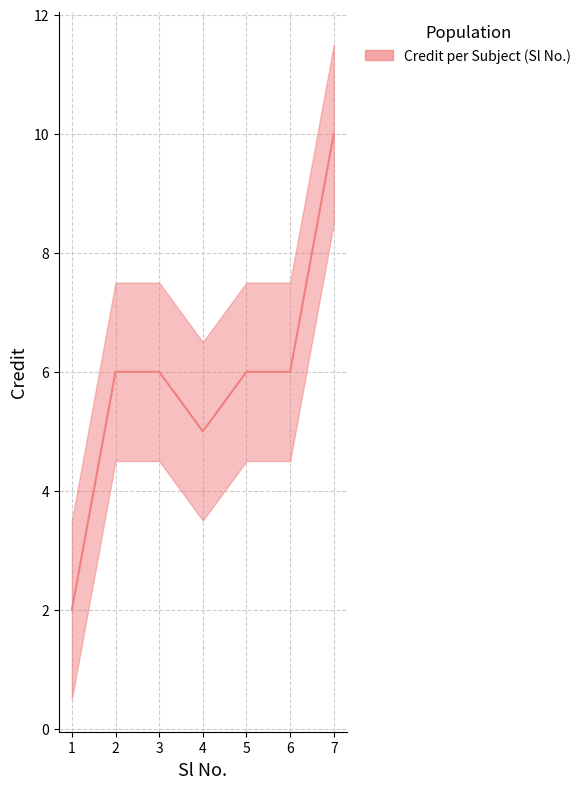

Count the number of values greater than 6.

1